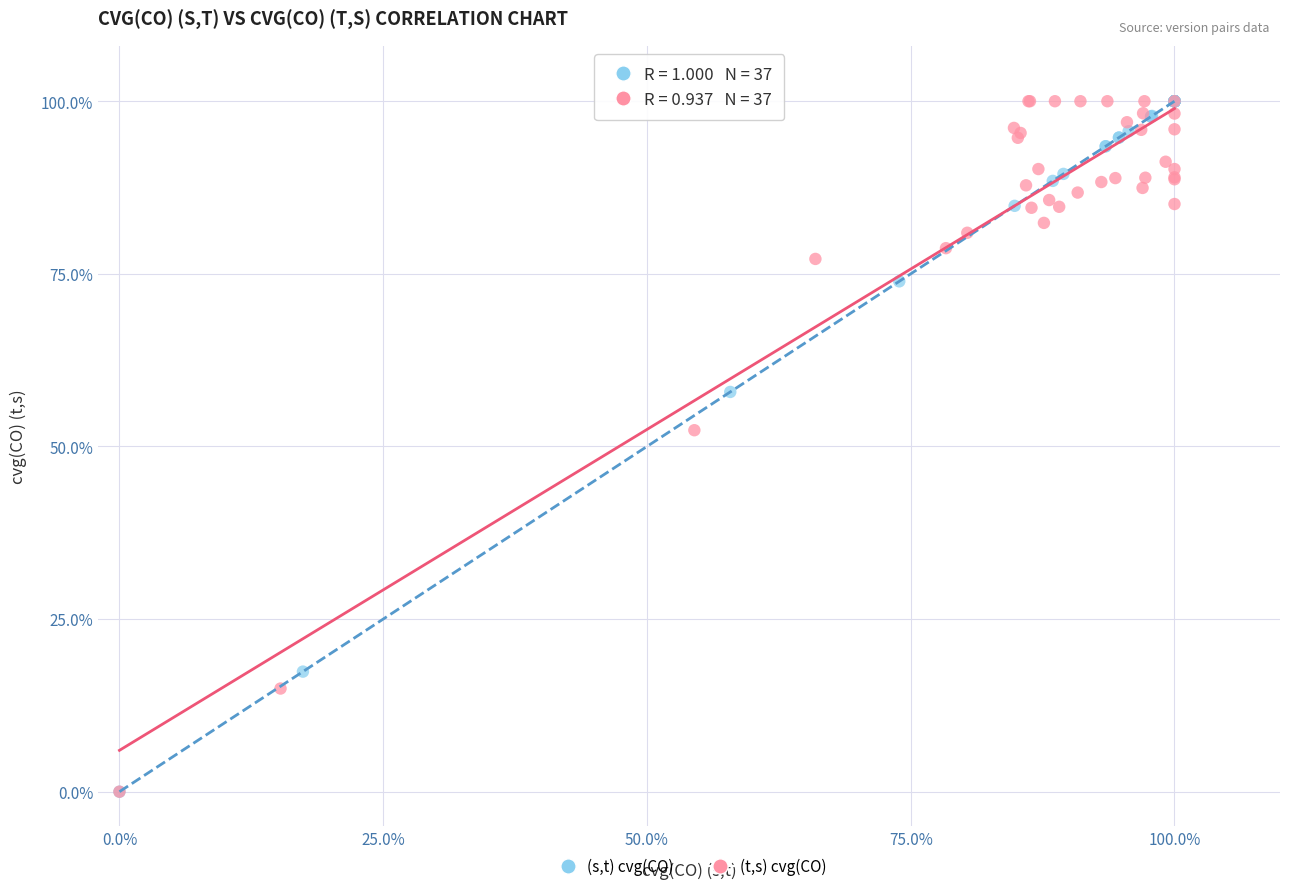

What are all the series names shown in the legend?

(s,t) cvg(CO), (t,s) cvg(CO)